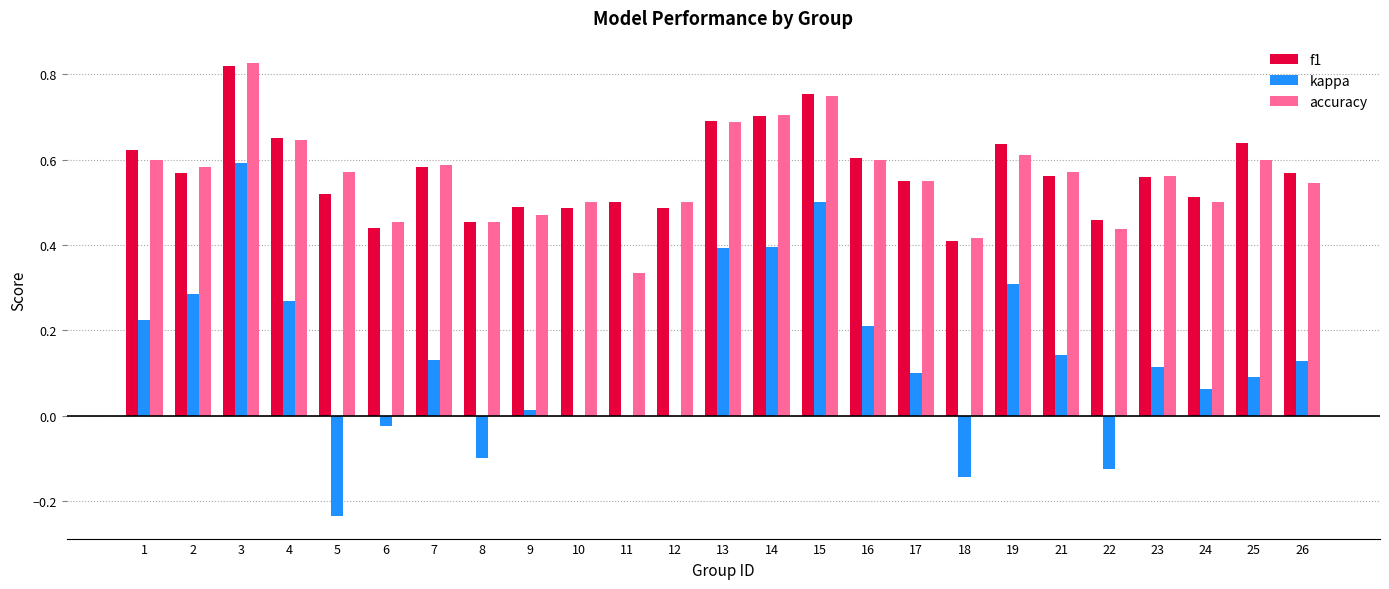

What is the sum of all accuracy values?

14.1